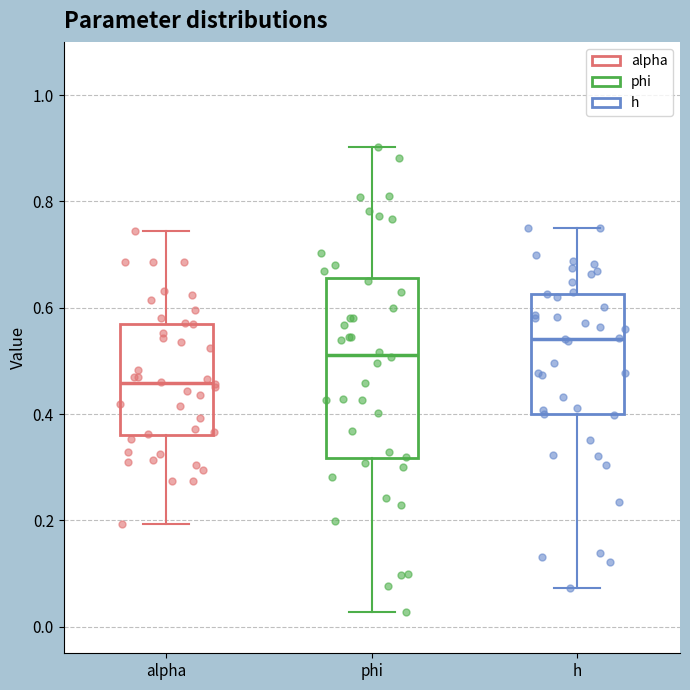

Reading left to right, read every box against the y-axis: the position of its median line, the range the box covers, and the ends of its whiskers. The values are not printed on the chart, so give them approximately, as read against the axis.

alpha: median 0.46, box 0.36 to 0.56, whiskers 0.20 to 0.74
phi: median 0.52, box 0.32 to 0.66, whiskers 0.02 to 0.90
h: median 0.54, box 0.40 to 0.62, whiskers 0.08 to 0.76